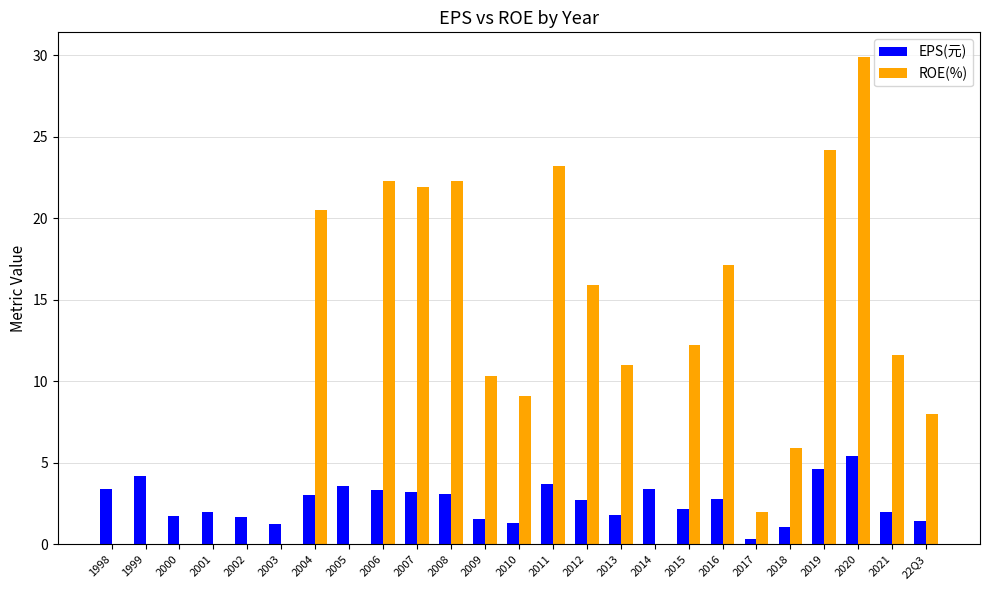

What is the average value of the ROE(%) series?

10.7